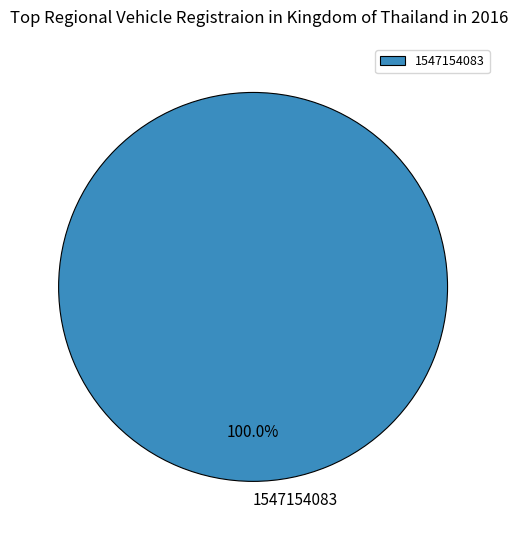

Rank the categories by value from lowest to highest.

1547154083